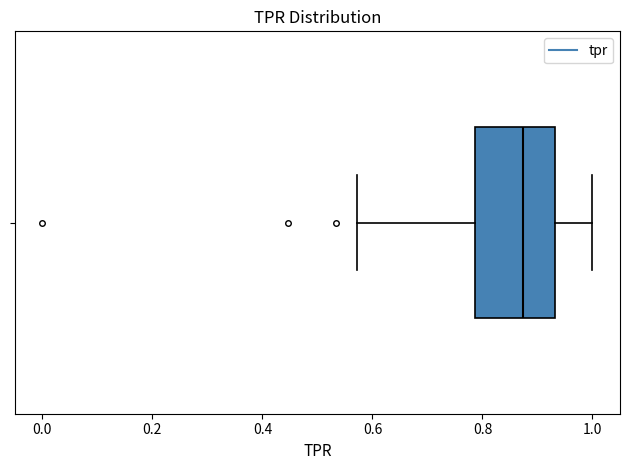

Where does the median line of the box sit on the x-axis? The values are not printed on the chart, so give them approximately, as read against the axis.

0.88